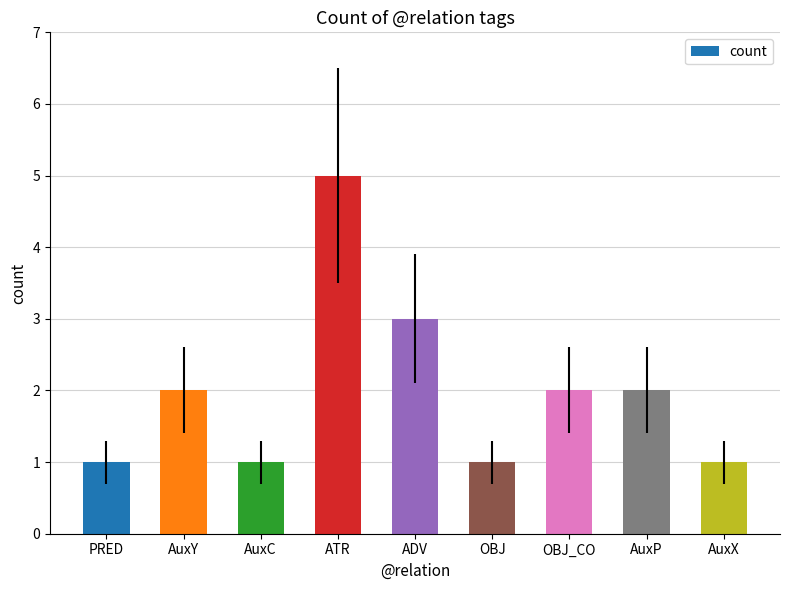

What position from the right is AuxX?

1